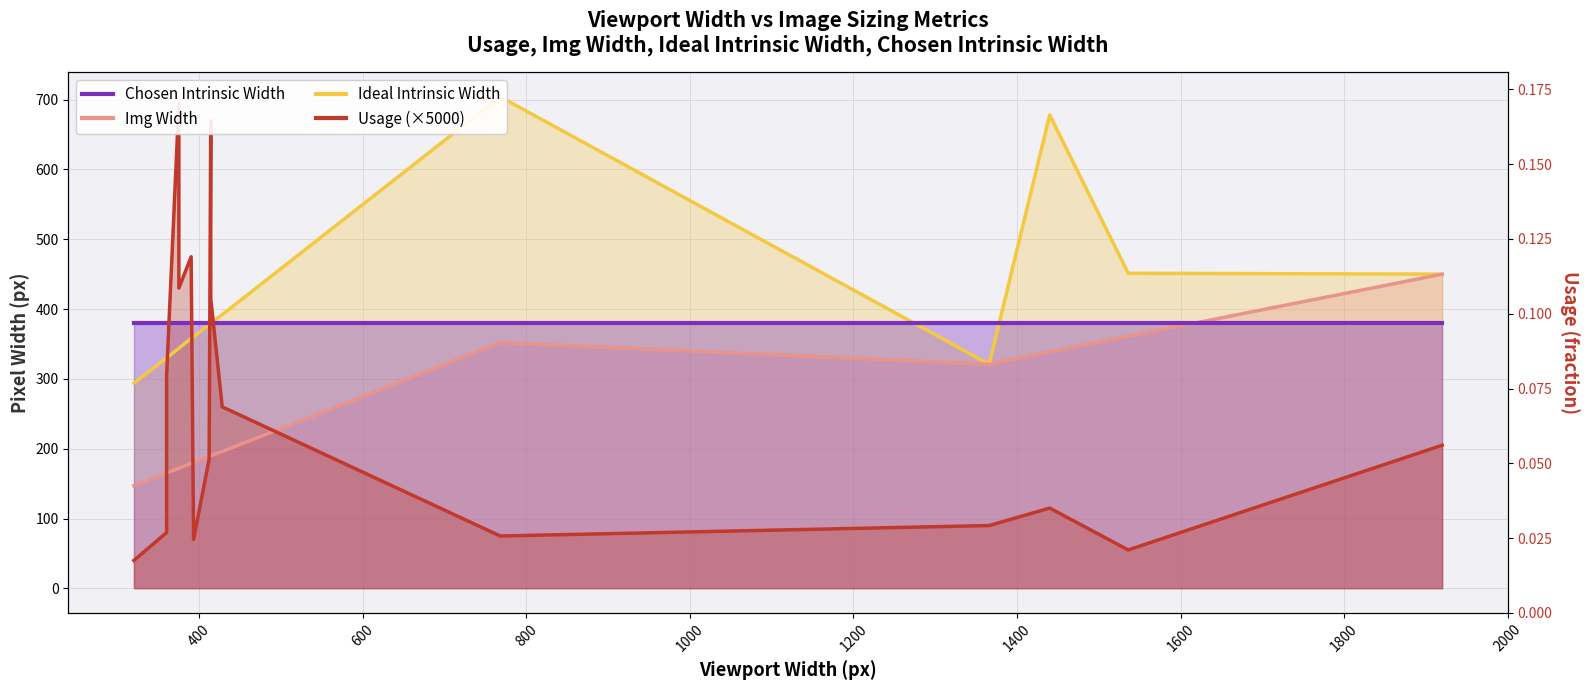

What is the difference between the second highest and minimum values?

0.1